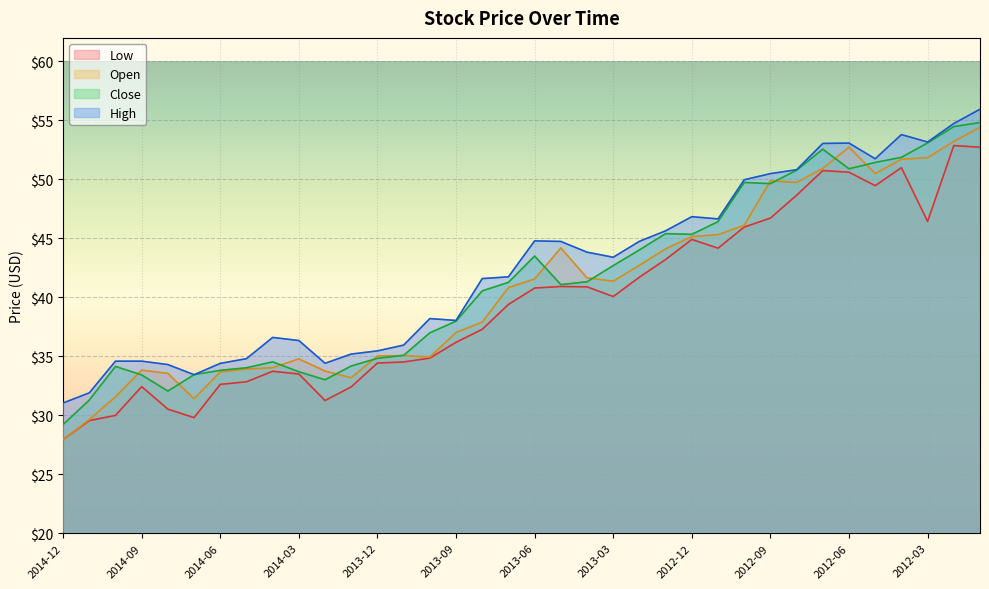

At which label does High reach its minimum?

2014-12